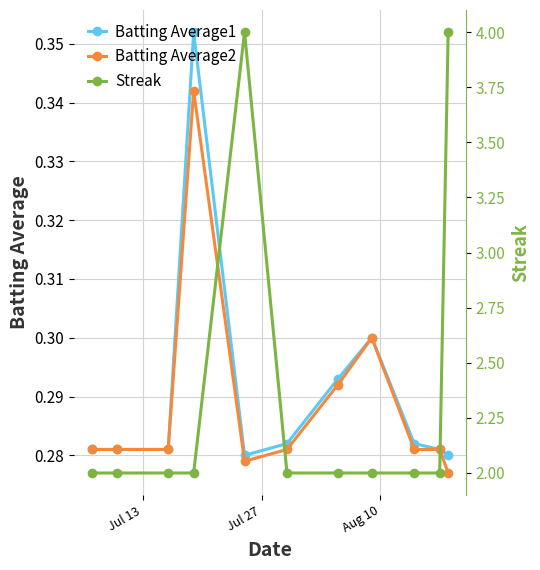

True or false: Batting Average2 has more than 0 points higher than both neighbors.

True